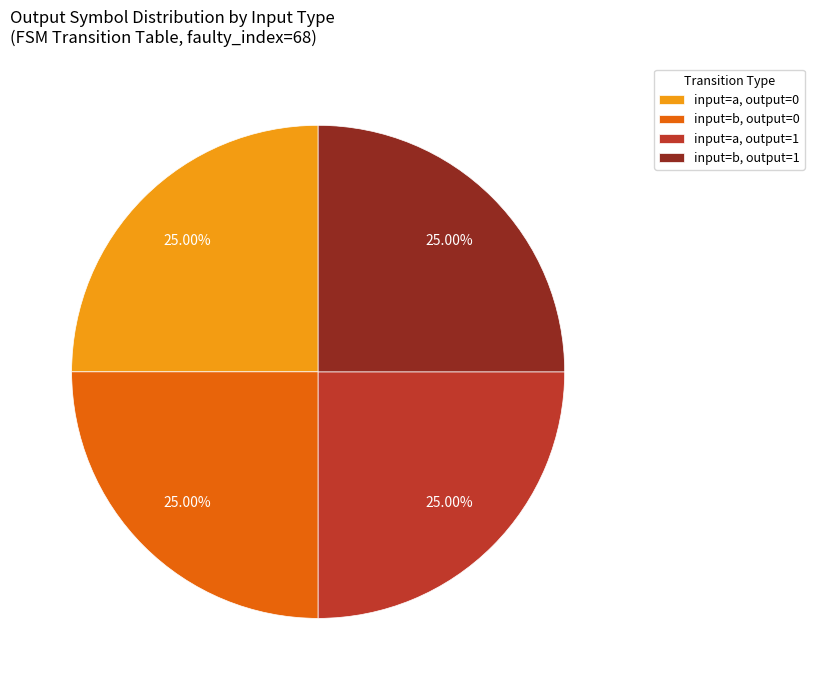

Approximately how many times larger is the value at input=b, output=1 compared to input=b, output=0?

1.0